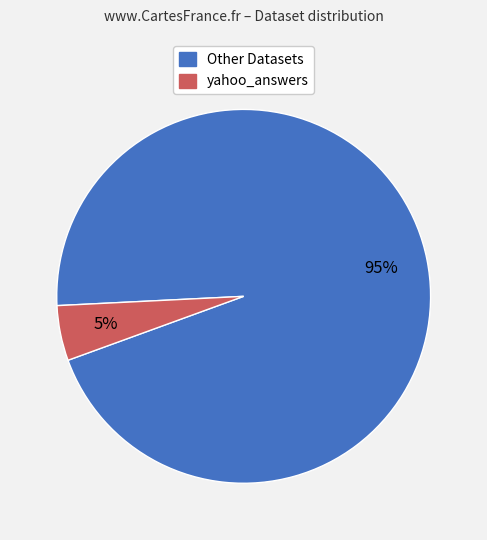

True or false: yahoo_answers accounts for 5% of the total.

True